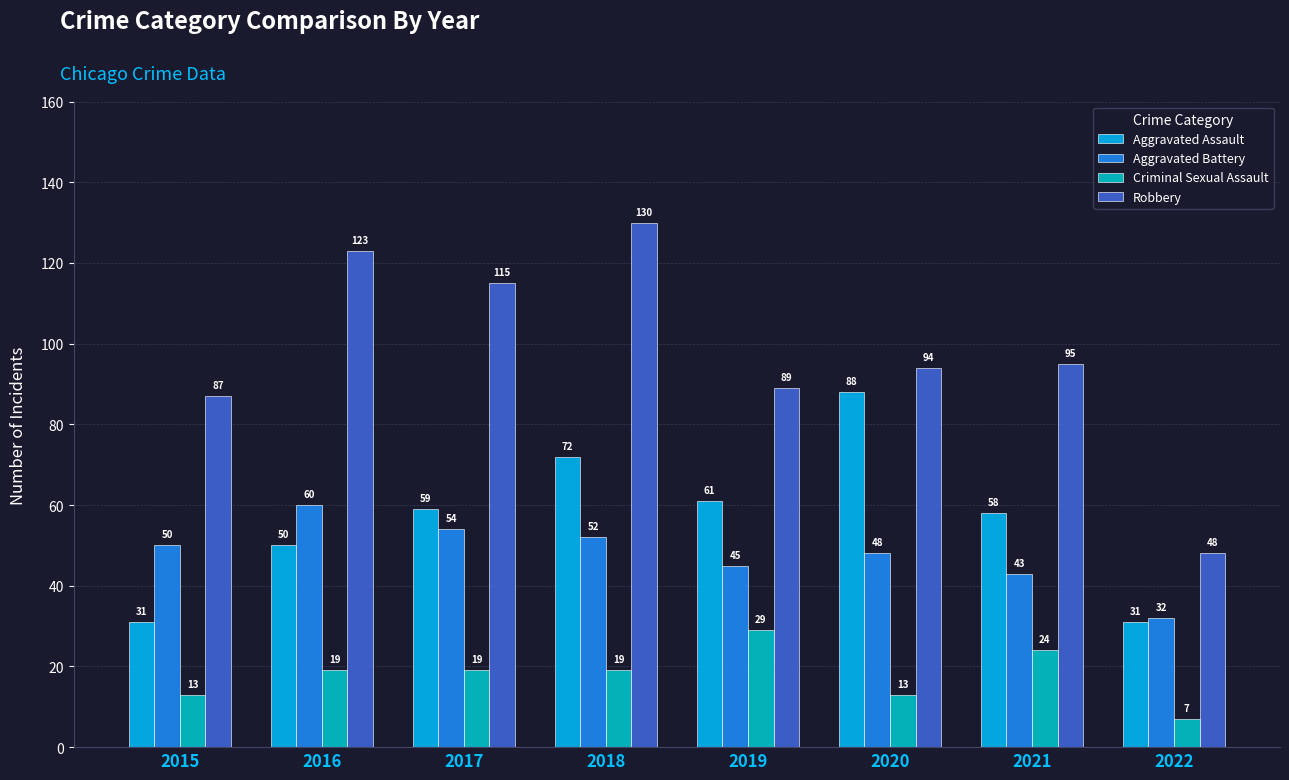

Which category has the highest value across all series?

2018